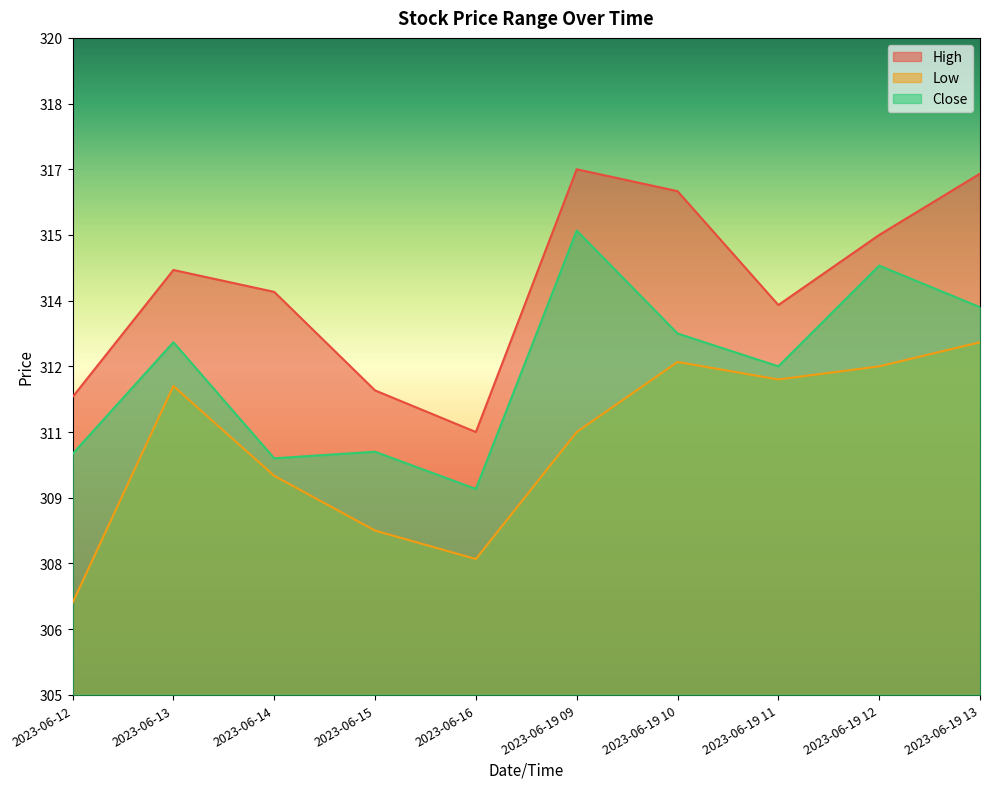

How many lines are shown in the chart?

3